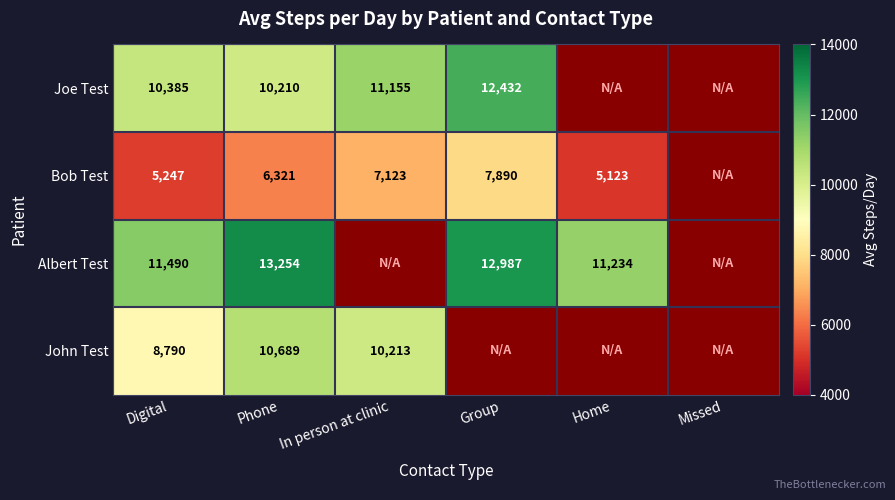

True or false: John Test has a value of 10213 at In person at clinic.

True